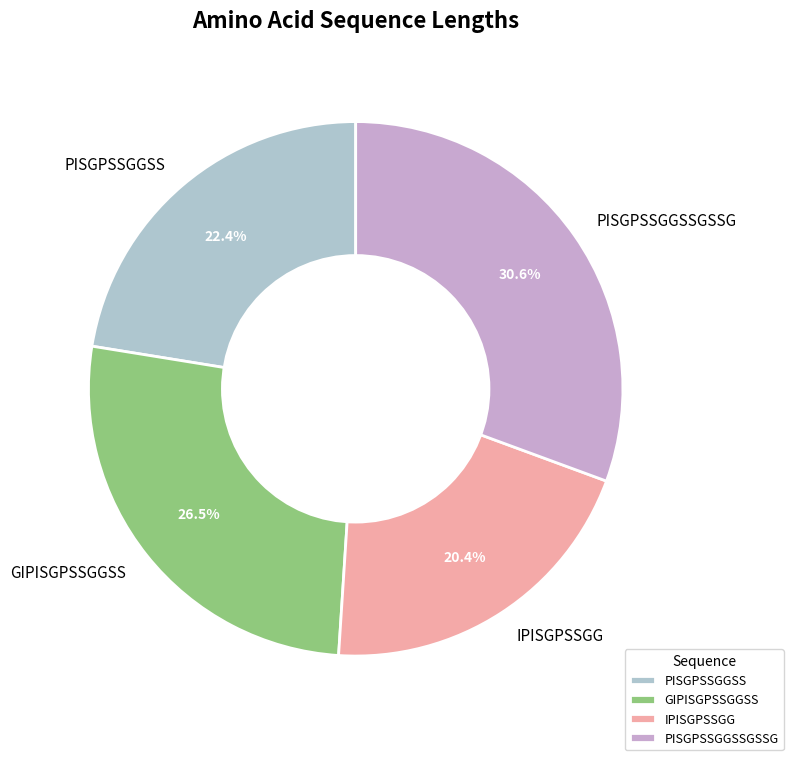

What is the largest slice in the pie chart?

PISGPSSGGSSGSSG